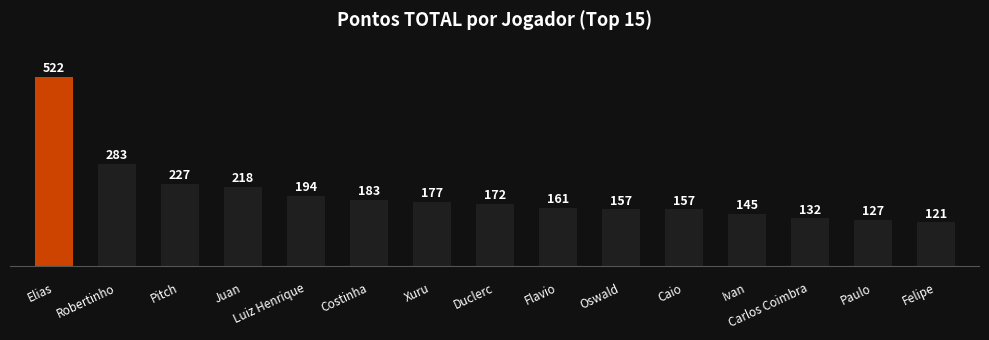

Approximately how many times larger is the value at Pitch compared to Felipe?

1.9